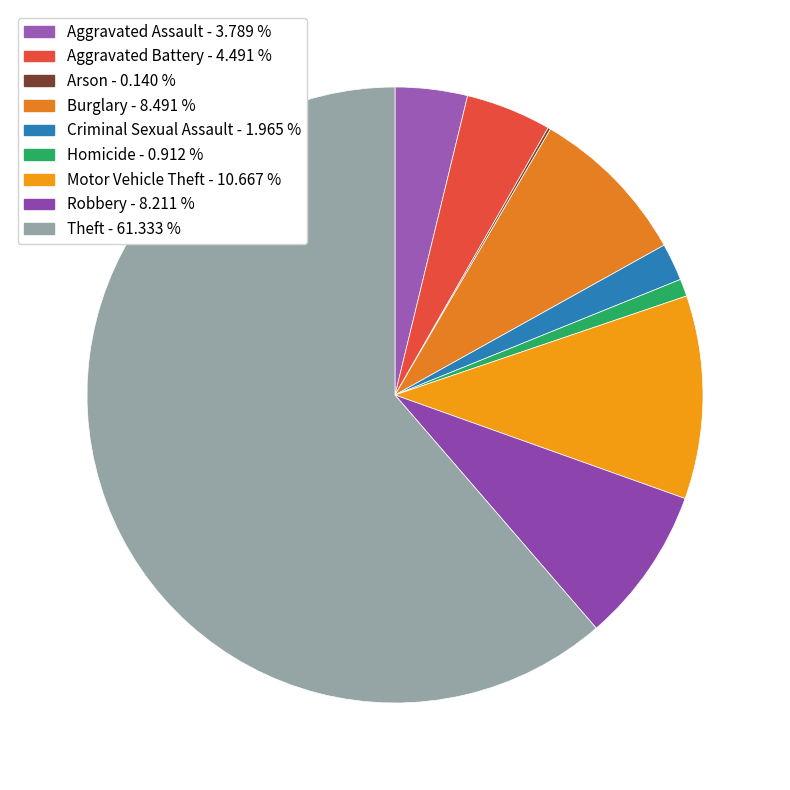

To the nearest percent, what is the difference between the largest and smallest slice percentages?

61%